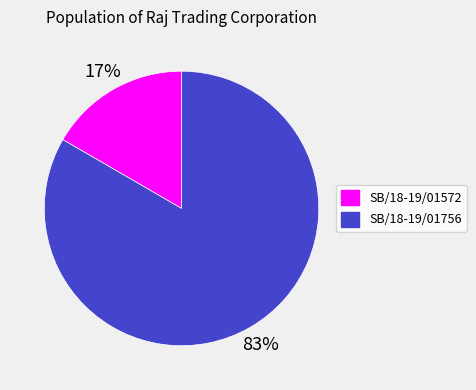

Do SB/18-19/01572 and SB/18-19/01756 together represent more than half of the pie?

Yes